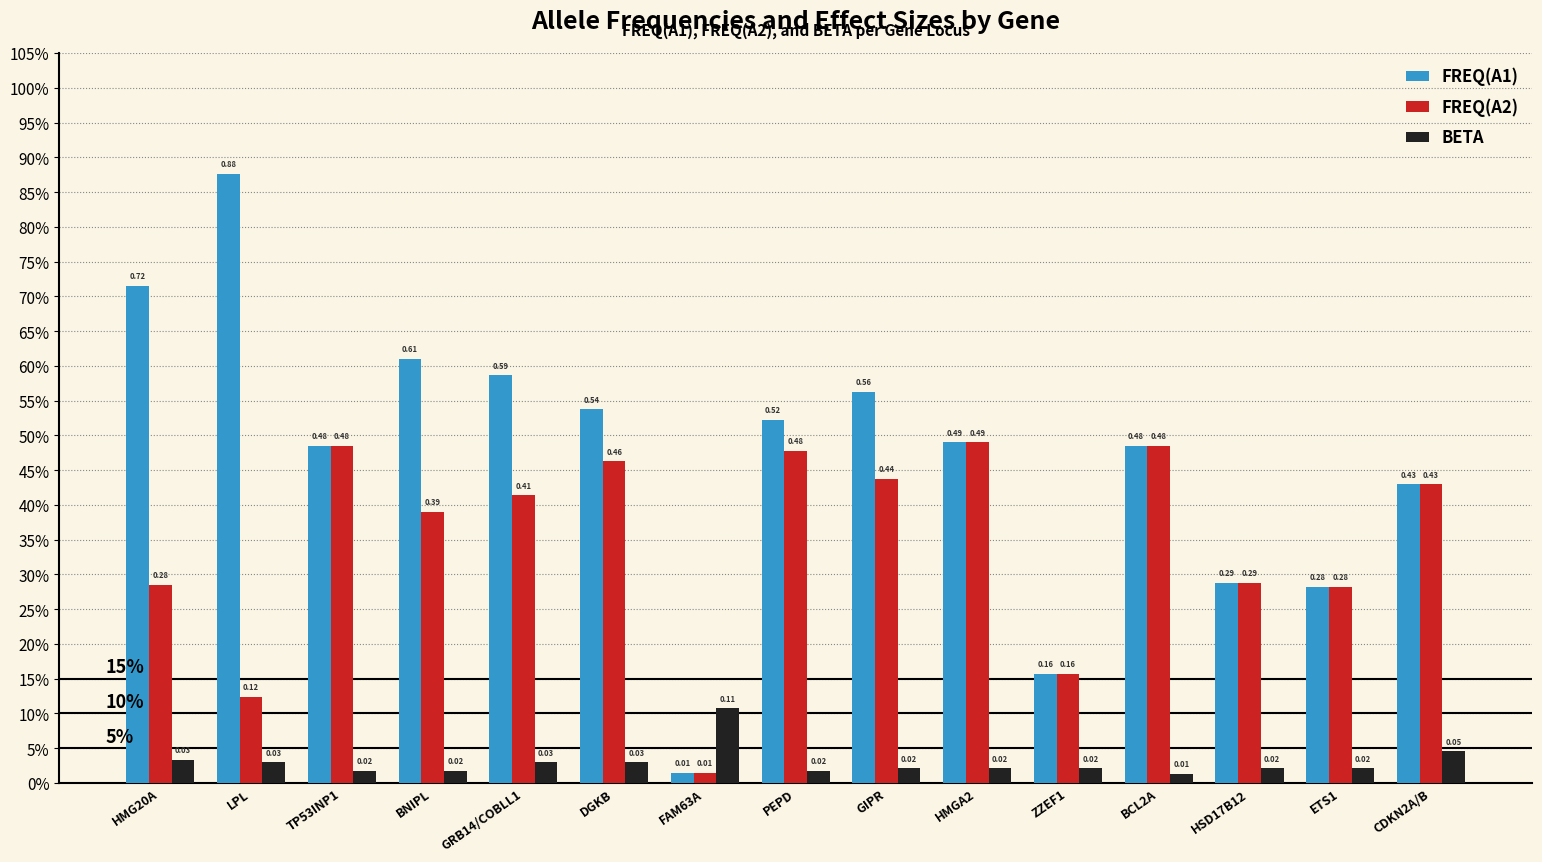

Are the bars horizontal?

No